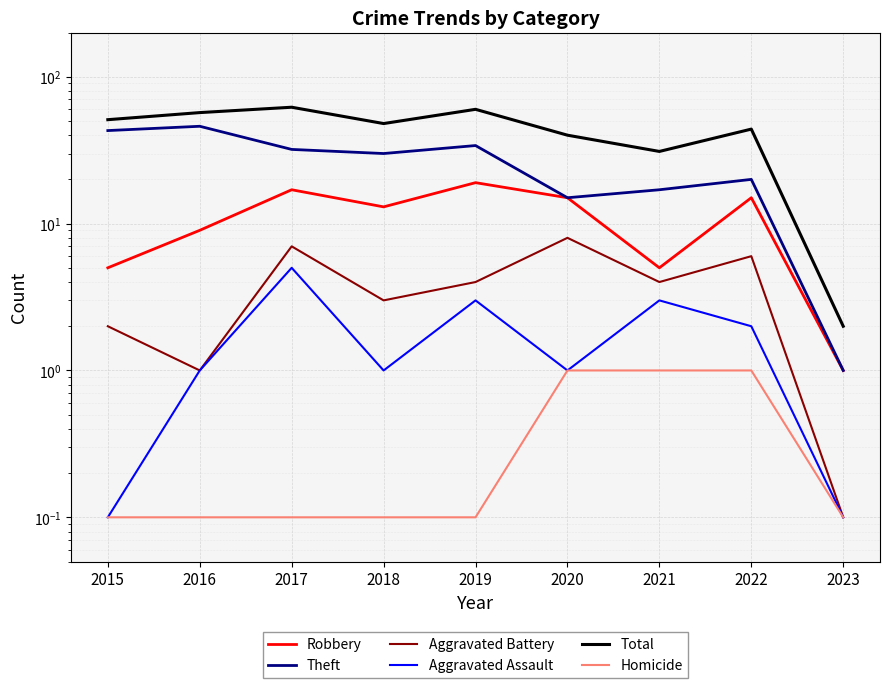

Rank the categories by Aggravated Assault value from lowest to highest.

2015, 2023, 2016, 2018, 2020, 2022, 2019, 2021, 2017